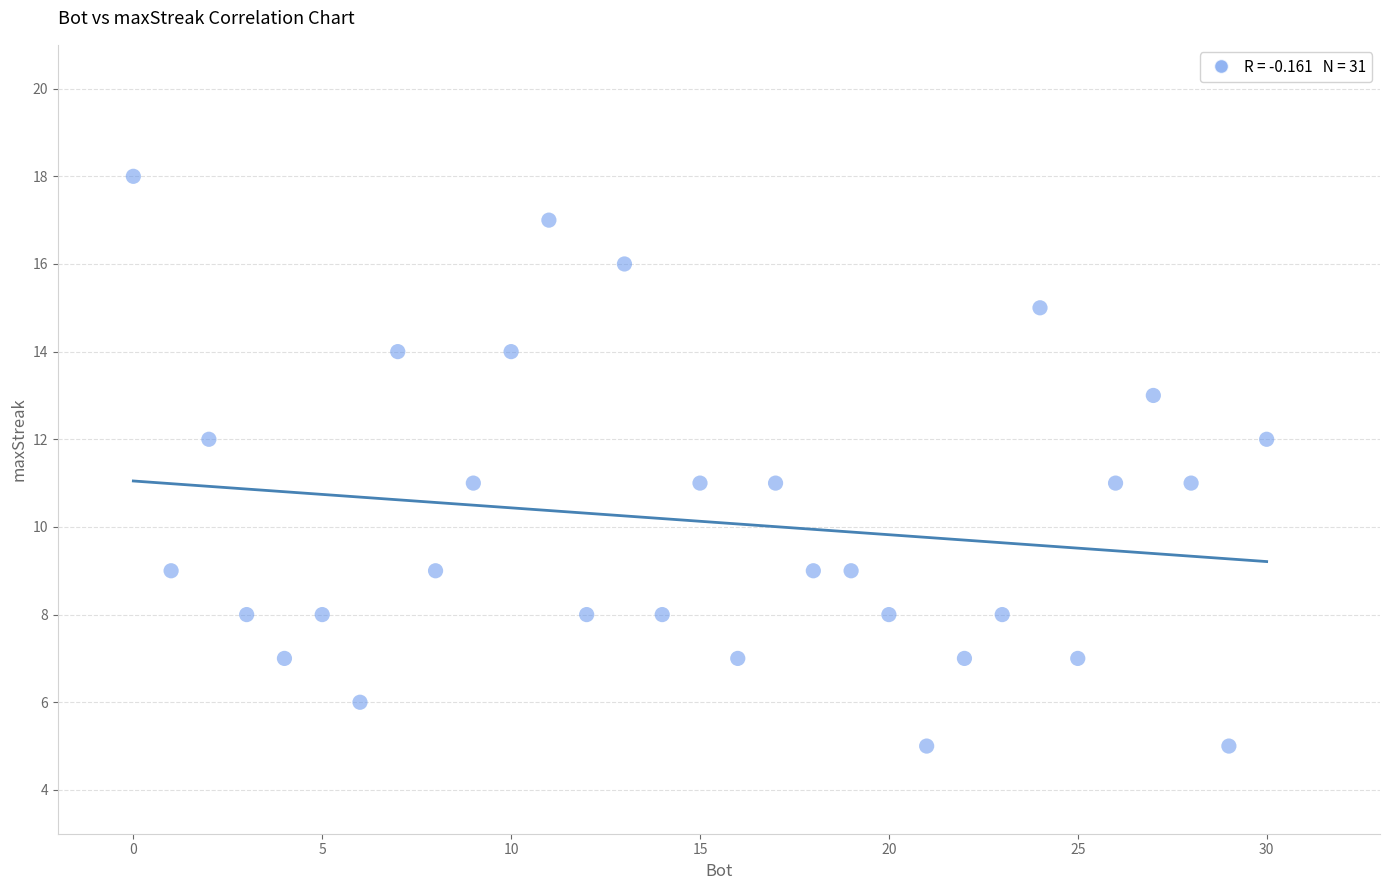

What is the range of Y values (max minus min)?

13